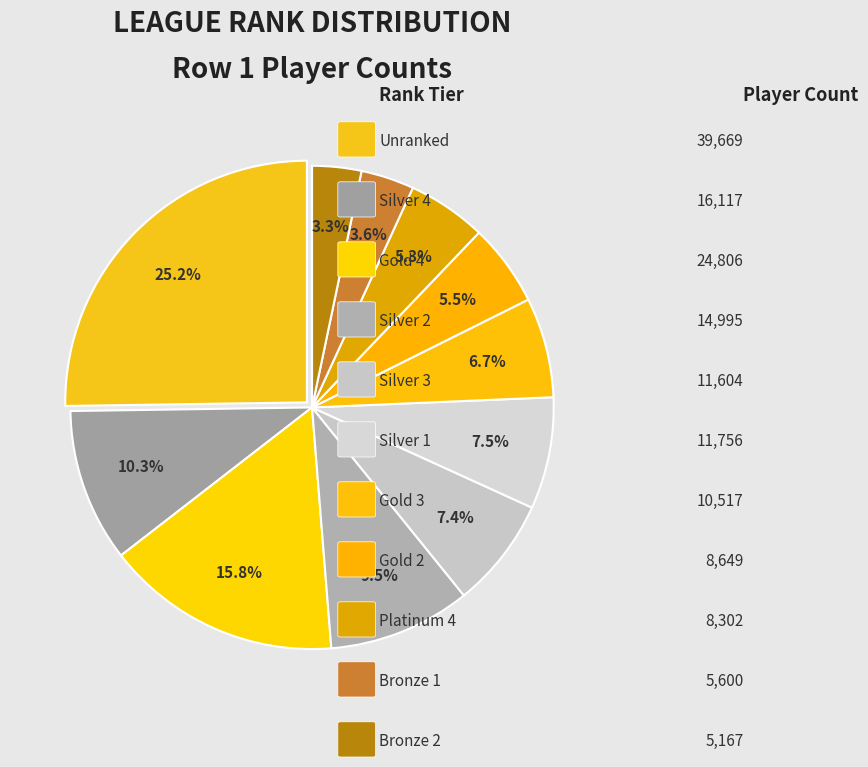

Count the number of slices in the pie.

11